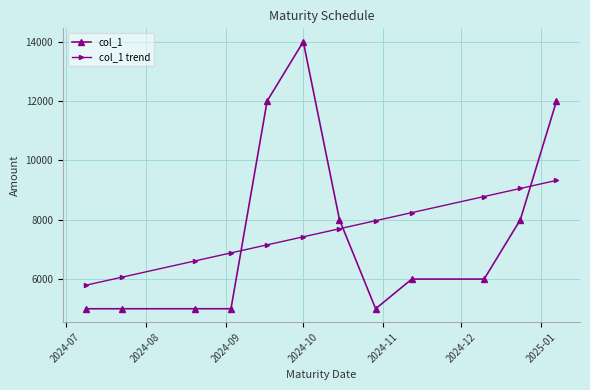

At how many categories does at least one series exceed 7299?

8